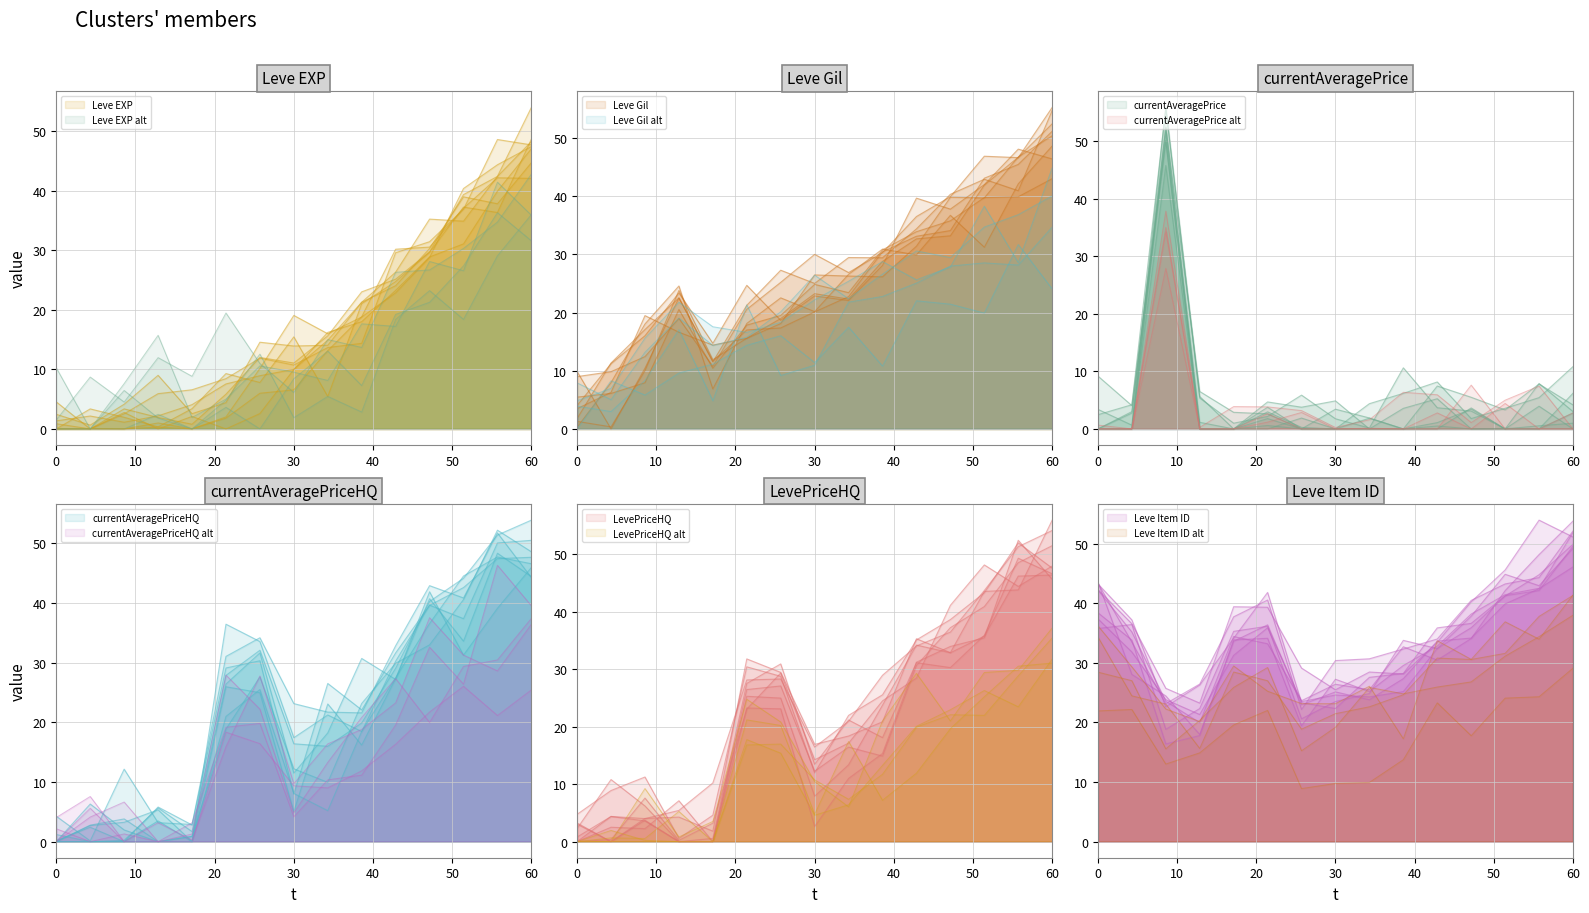

Does the chart have visible grid lines?

Yes